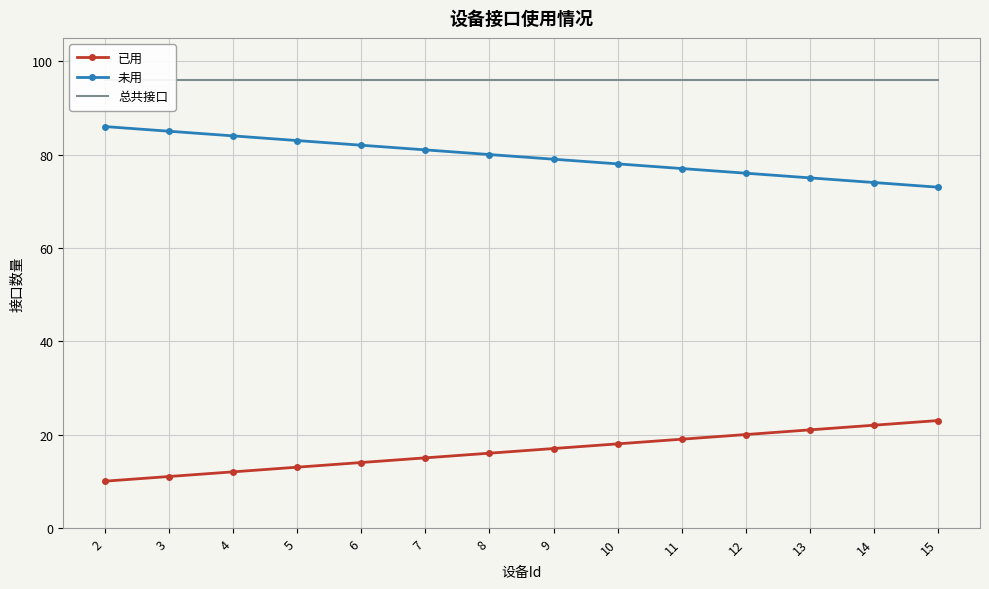

List the series in order of their overall mean, lowest first.

已用, 未用, 总共接口